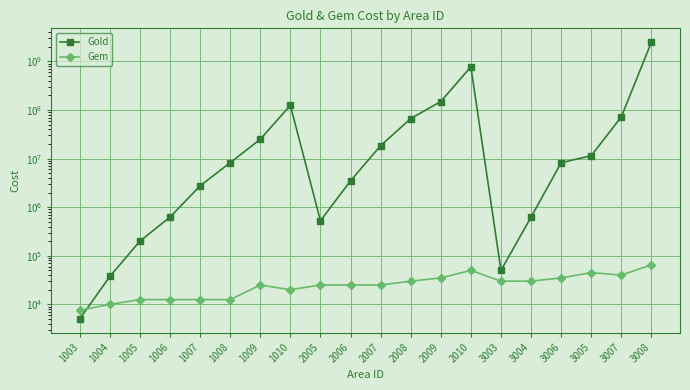

In Gem, how many points are higher than both neighbors (excluding endpoints)?

3